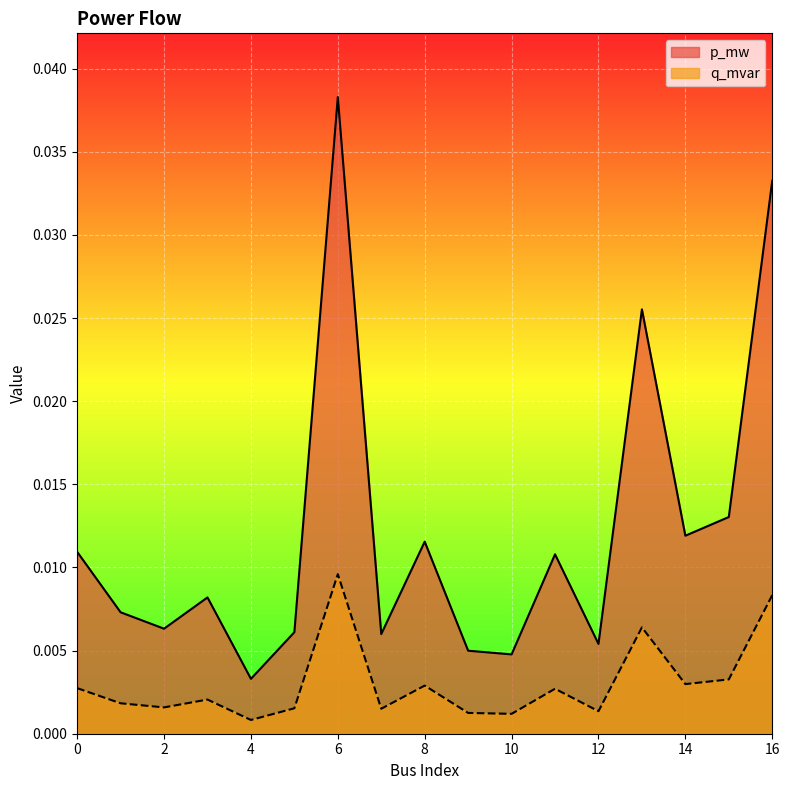

List the series in order of their overall mean, highest first.

p_mw, q_mvar